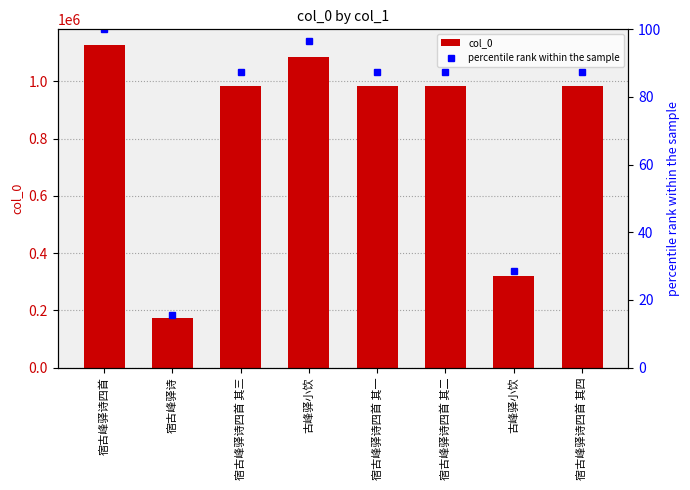

At which label is col_0 closest to 649903?

古峰驿小饮